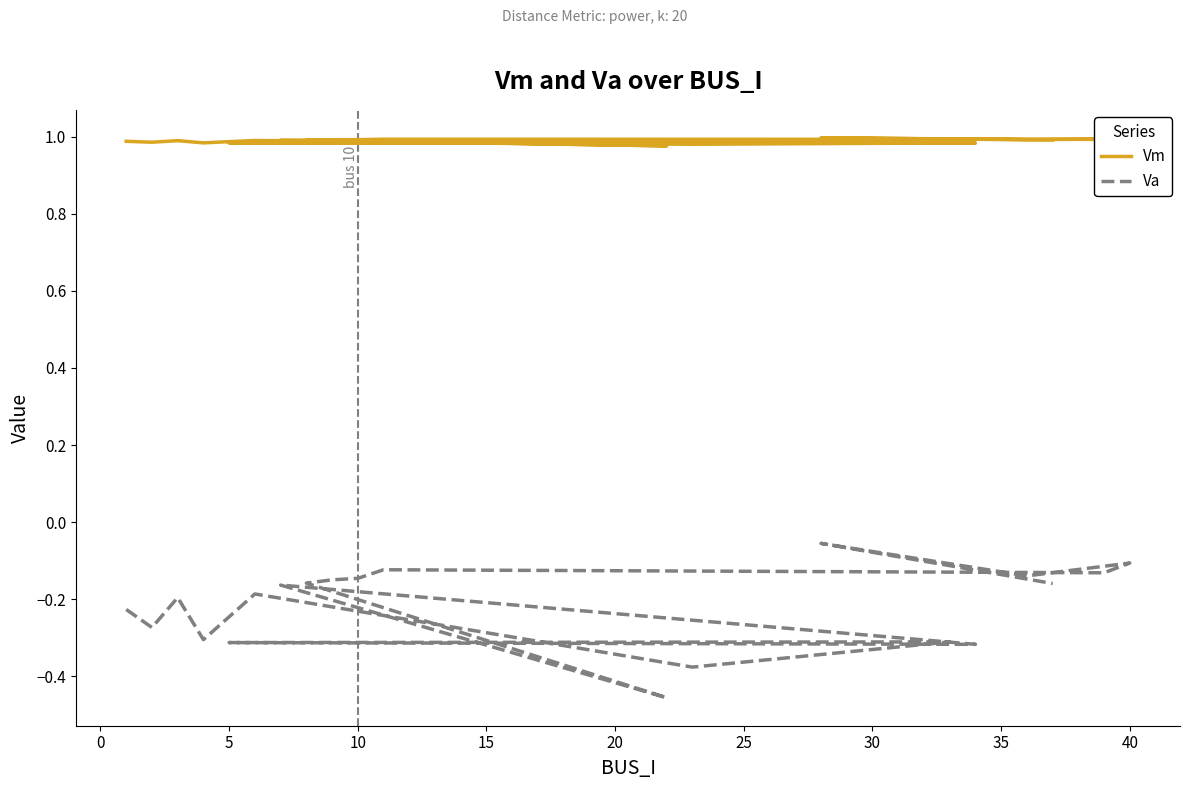

True or false: Vm and Va intersect in this chart.

False